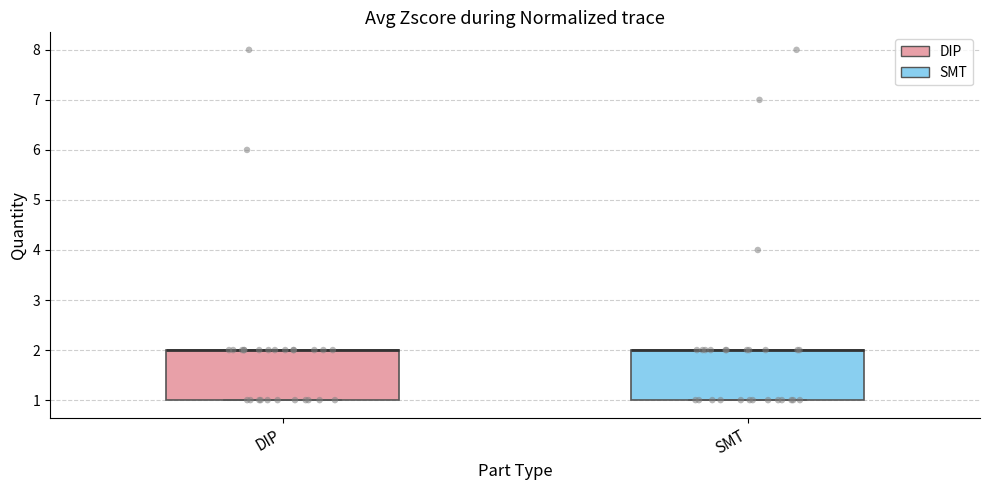

Where is the lower edge of the box for DIP on the y-axis? The values are not printed on the chart, so give them approximately, as read against the axis.

1